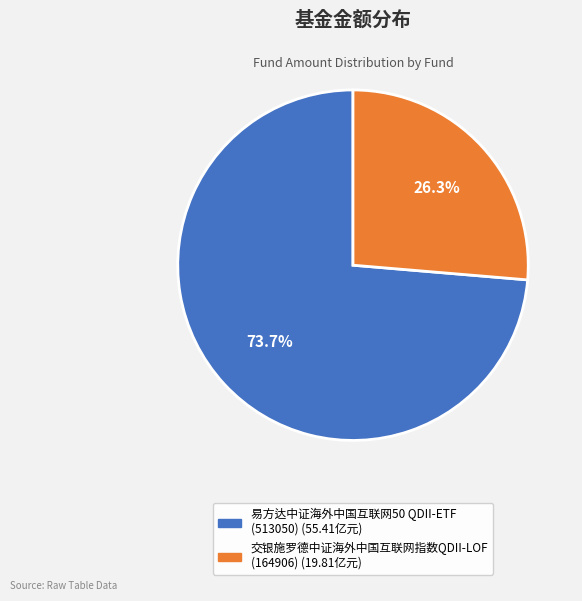

Which slice is the smallest?

交银施罗德中证海外中国互联网指数QDII-LOF (164906)